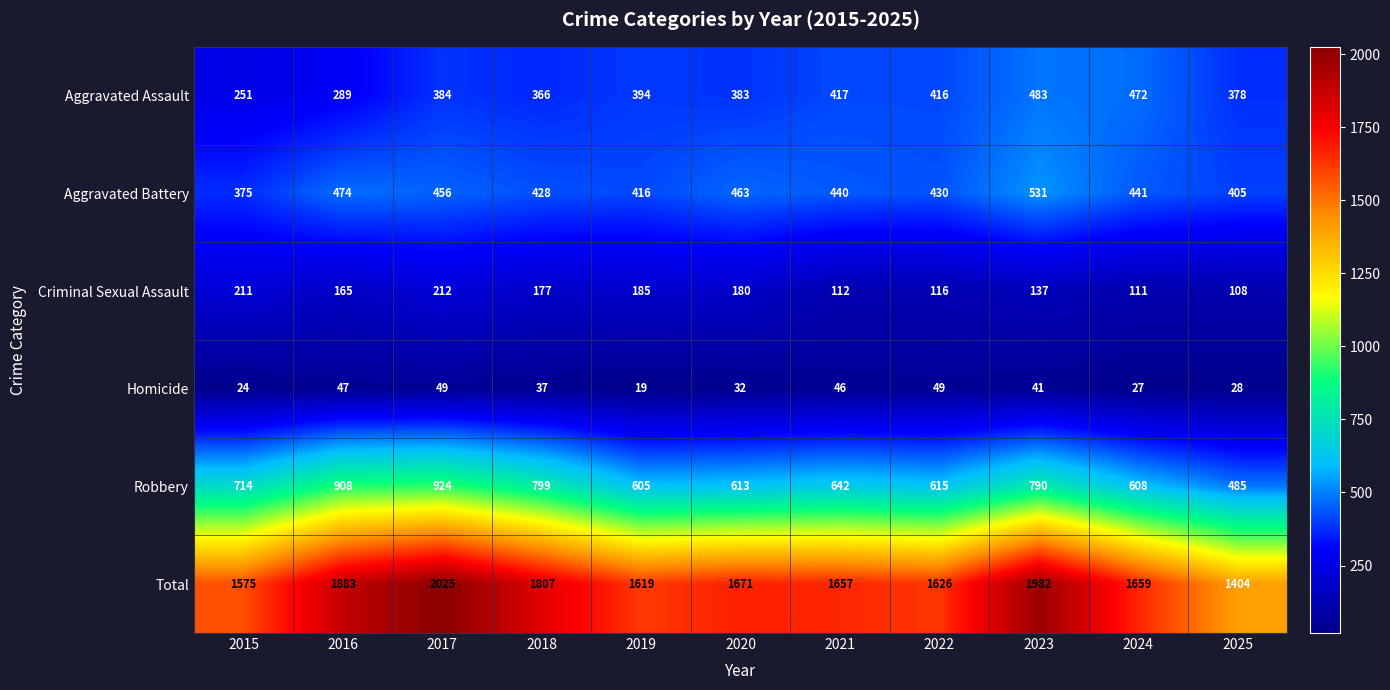

What is the total value across all series at 2017?

4050